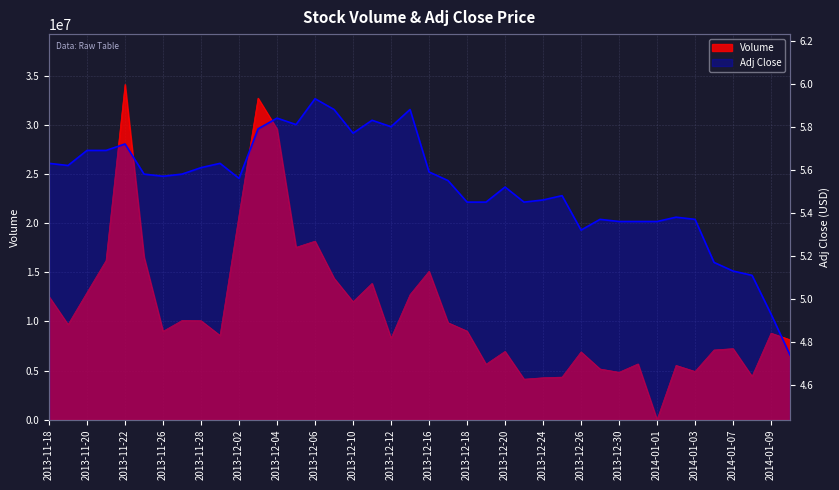

How many points are lower than both their immediate neighbors (excluding endpoints)?

8